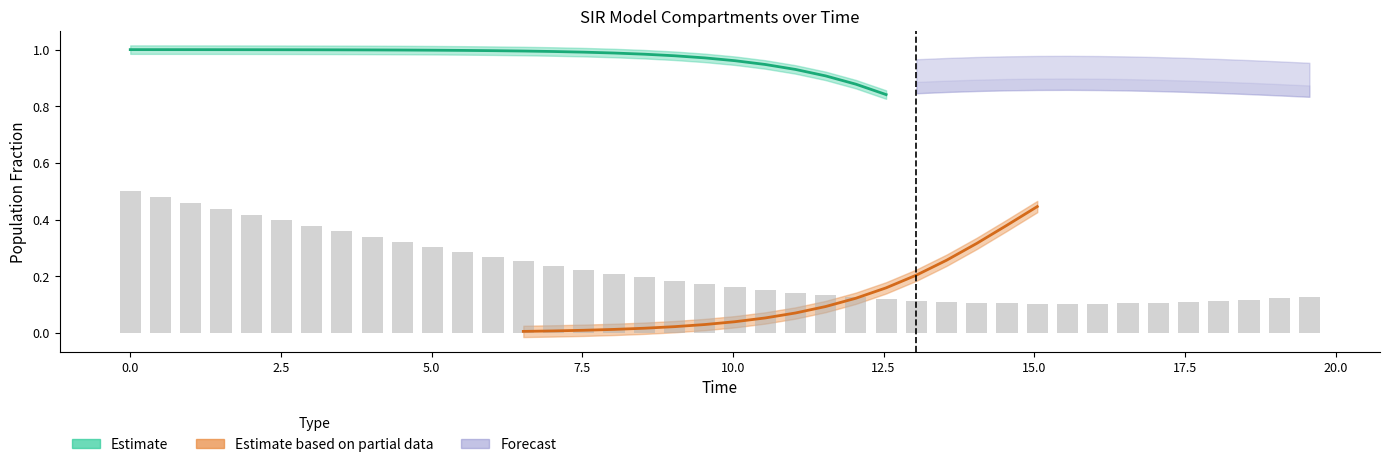

What is the greatest value displayed?

1.0